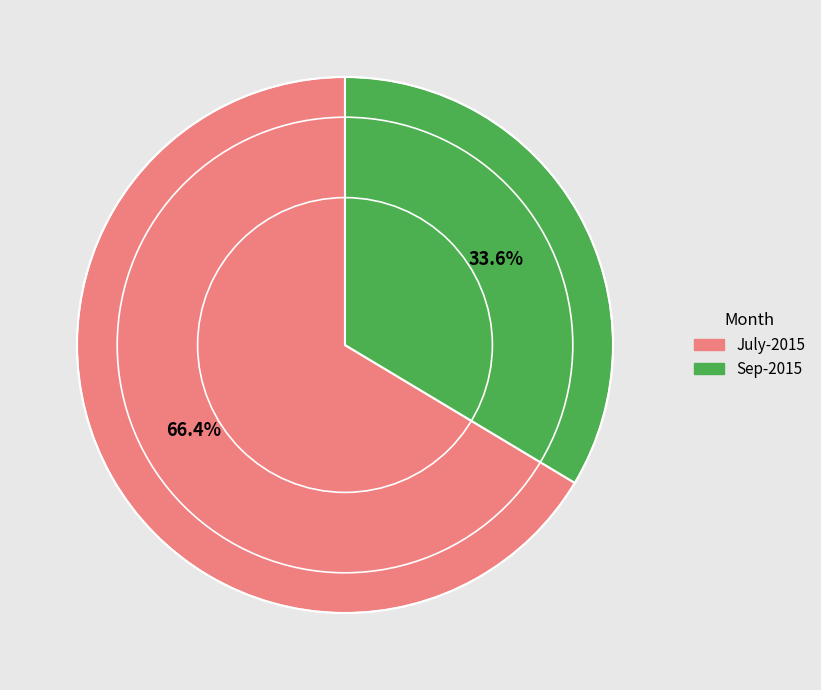

Is there any slice that represents more than half of the pie?

Yes